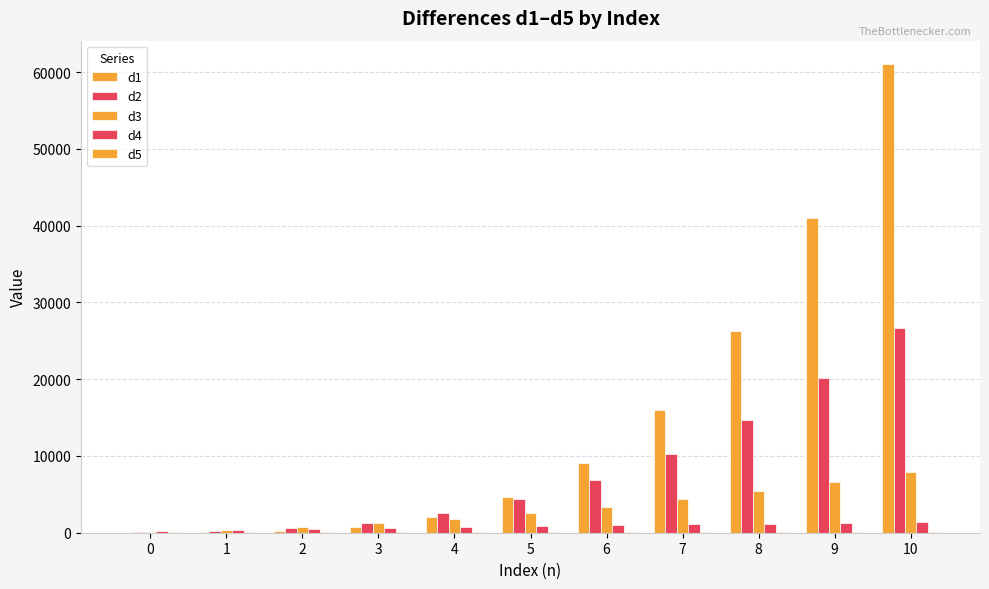

At which category is the sum across all series the highest?

10